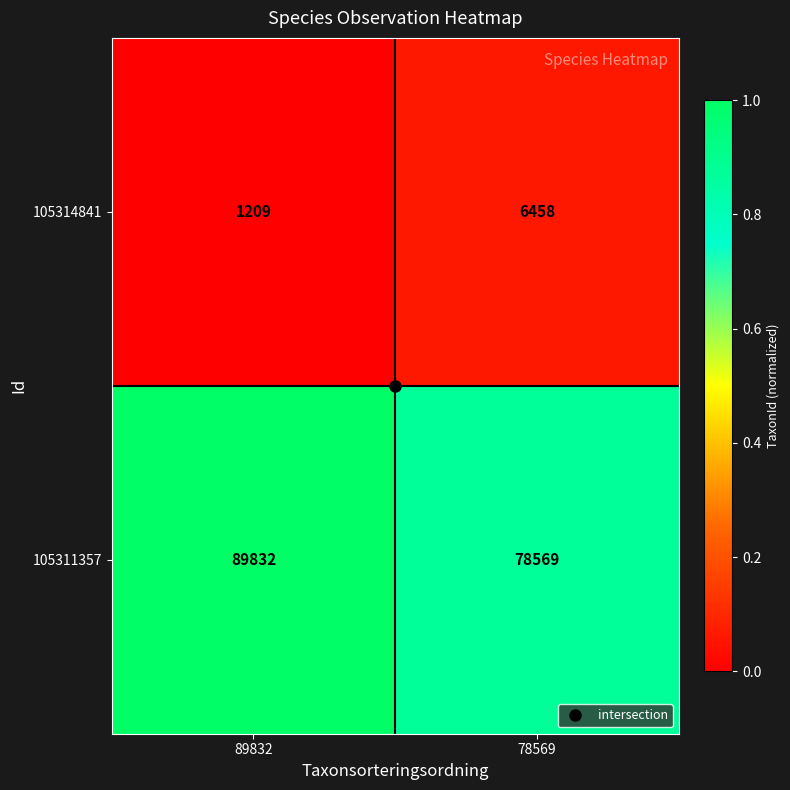

Which category has the highest value across all series?

89832